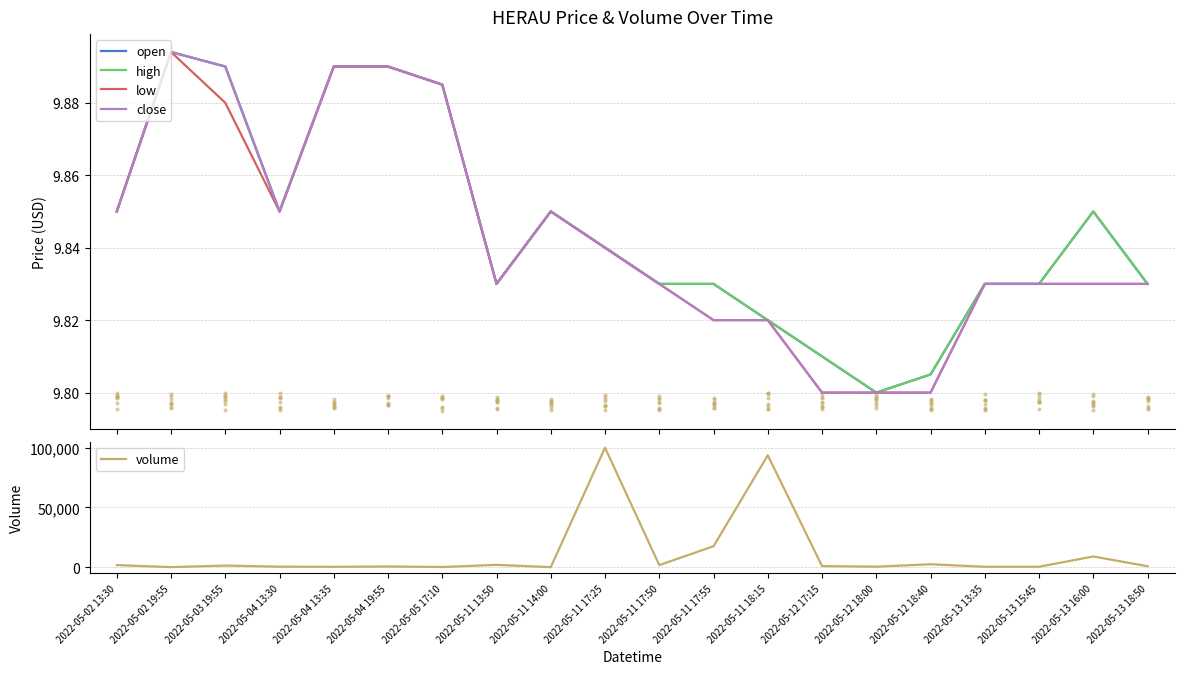

What is the total value across all series at 2022-05-11 17:50?

1839.3